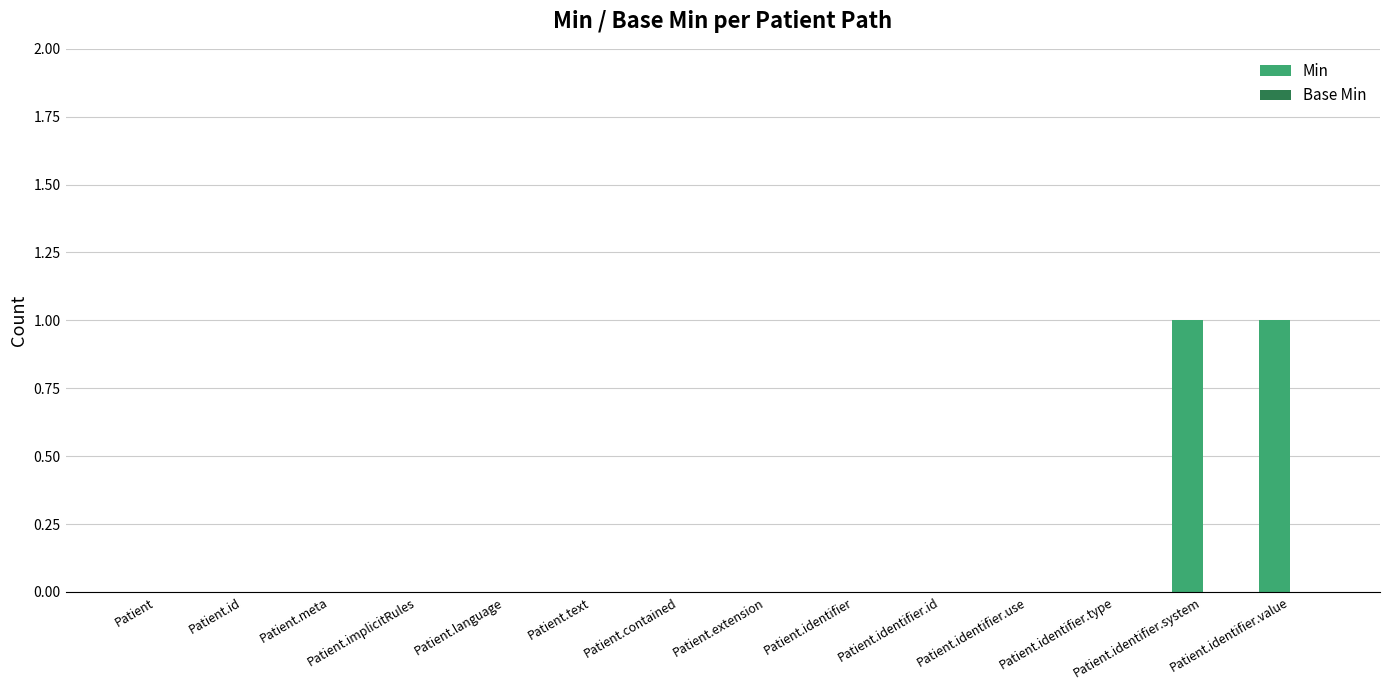

The value at Patient.text is -1. True or false?

False